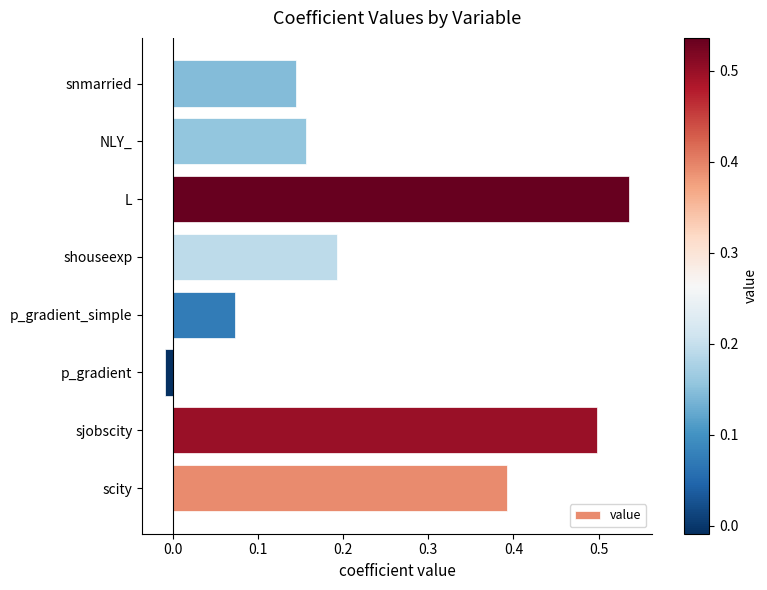

The value at sjobscity is 0.5. True or false?

True